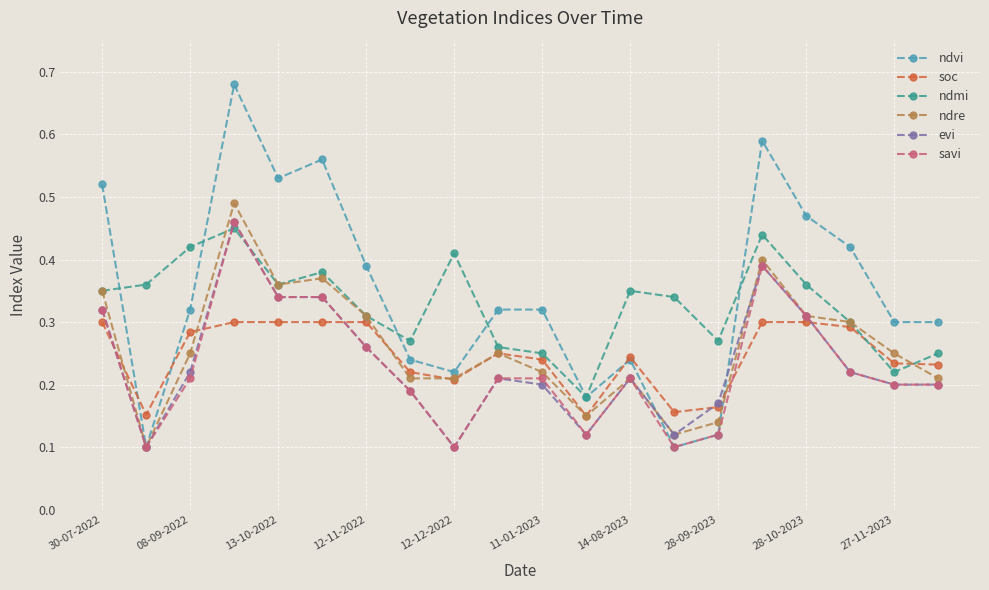

Which series has the largest range (max minus min)?

ndvi